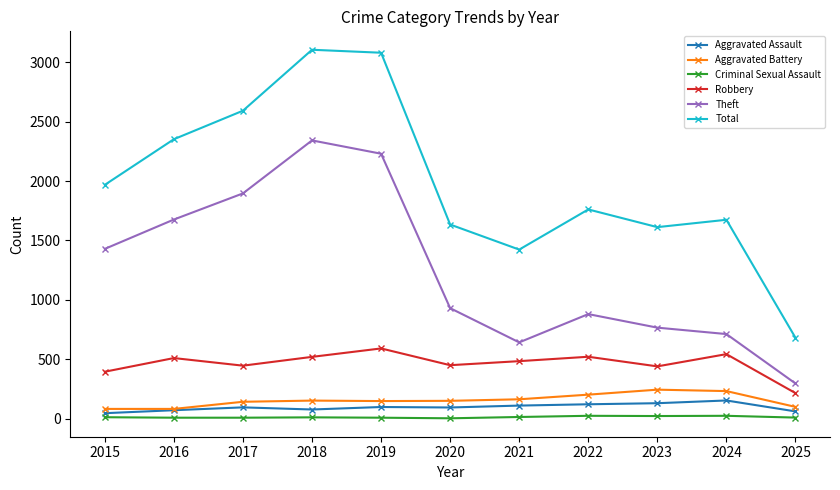

Does the chart display data point markers on the line(s)?

Yes